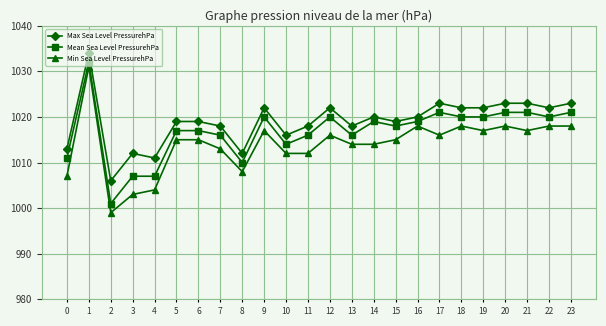

Which category has the highest value across all series?

1